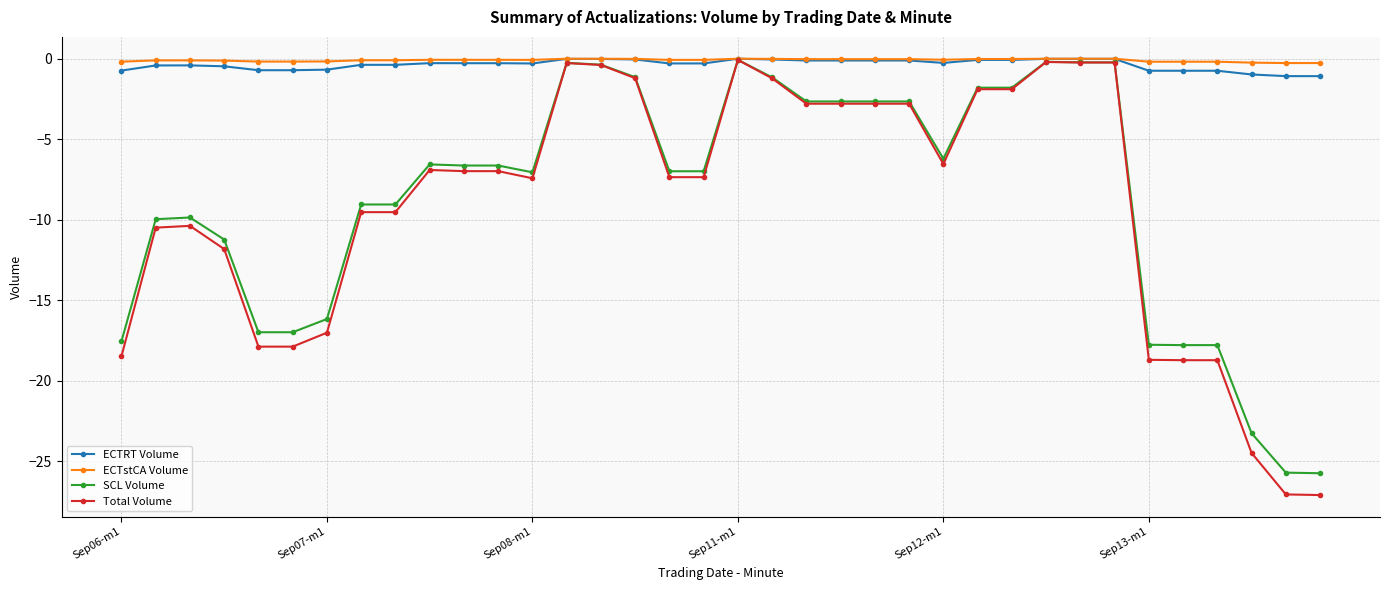

True or false: ECTRT Volume has more than 2 points higher than both neighbors.

True